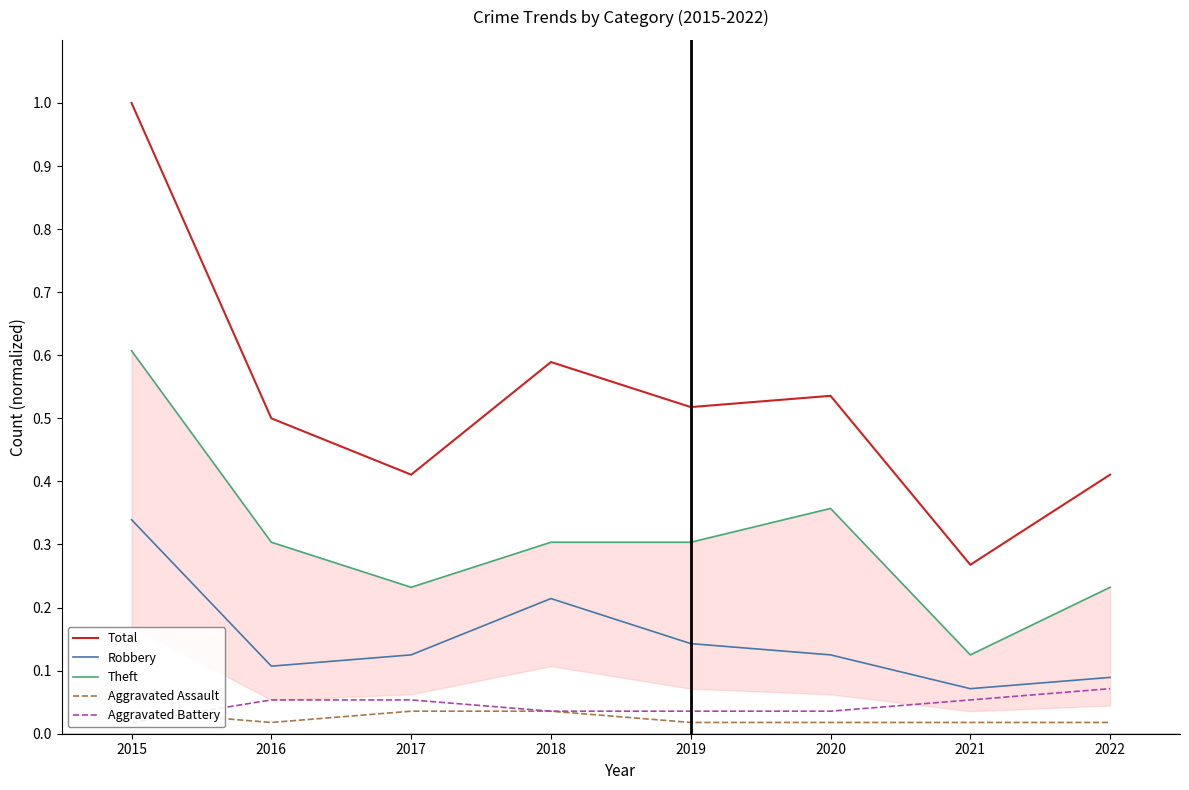

Reading left to right, transcribe all the data shown in this chart.

Total: 1.0	0.5	0.4	0.6	0.5	0.5	0.3	0.4
Robbery: 0.3	0.1	0.1	0.2	0.1	0.1	0.1	0.1
Theft: 0.6	0.3	0.2	0.3	0.3	0.4	0.1	0.2
Aggravated Assault: 0.0	0.0	0.0	0.0	0.0	0.0	0.0	0.0
Aggravated Battery: 0.0	0.1	0.1	0.0	0.0	0.0	0.1	0.1